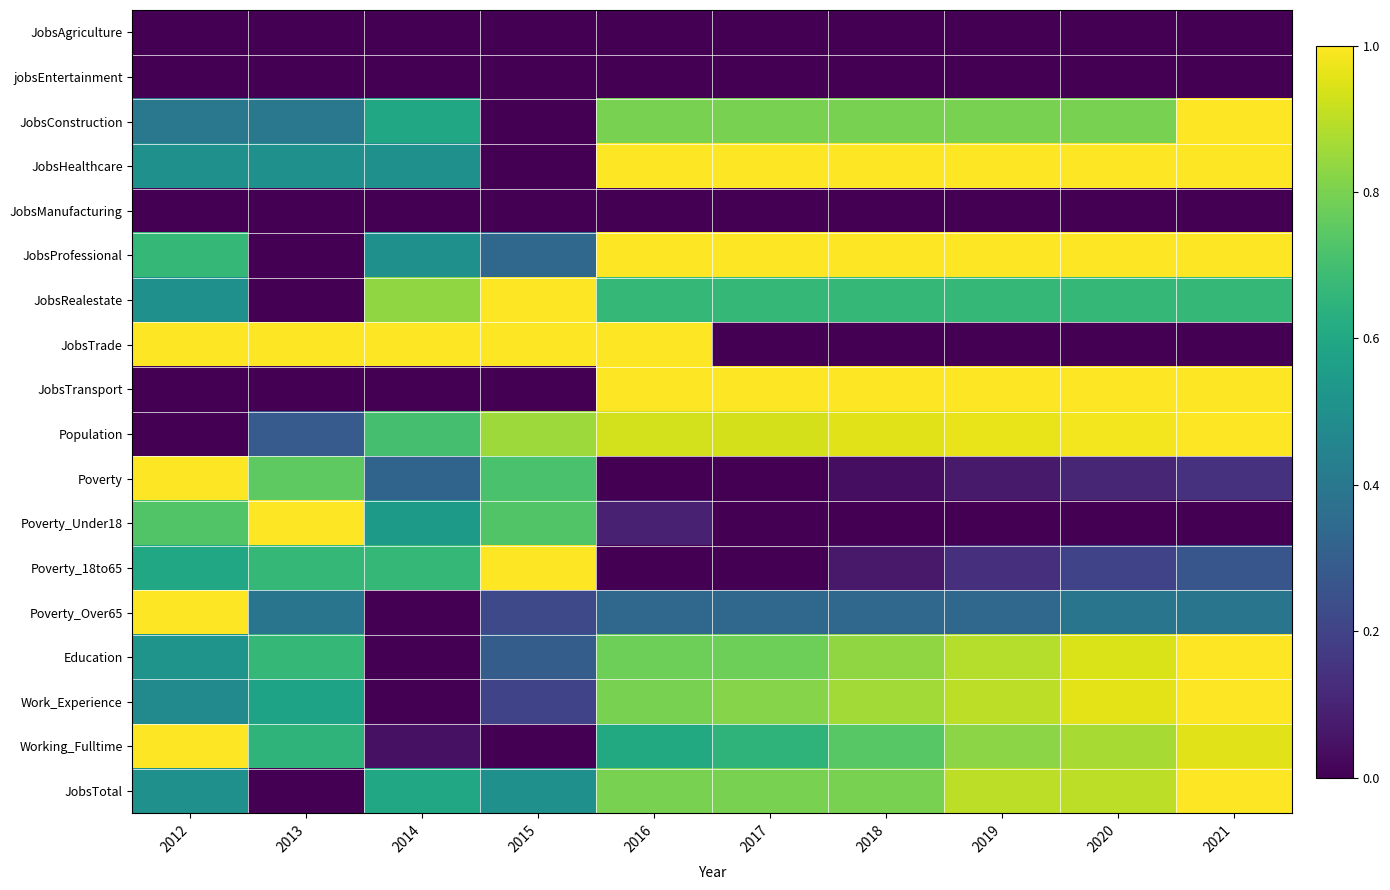

Reading right to left, list all the values displayed in this chart.

JobsAgriculture: 2021=0.0	2020=0.0	2019=0.0	2018=0.0	2017=0.0	2016=0.0	2015=0.0	2014=0.0	2013=0.0	2012=0.0
jobsEntertainment: 2021=0.0	2020=0.0	2019=0.0	2018=0.0	2017=0.0	2016=0.0	2015=0.0	2014=0.0	2013=0.0	2012=0.0
JobsConstruction: 2021=1.0	2020=0.8	2019=0.8	2018=0.8	2017=0.8	2016=0.8	2015=0.0	2014=0.6	2013=0.4	2012=0.4
JobsHealthcare: 2021=1.0	2020=1.0	2019=1.0	2018=1.0	2017=1.0	2016=1.0	2015=0.0	2014=0.5	2013=0.5	2012=0.5
JobsManufacturing: 2021=0.0	2020=0.0	2019=0.0	2018=0.0	2017=0.0	2016=0.0	2015=0.0	2014=0.0	2013=0.0	2012=0.0
JobsProfessional: 2021=1.0	2020=1.0	2019=1.0	2018=1.0	2017=1.0	2016=1.0	2015=0.3	2014=0.5	2013=0.0	2012=0.7
JobsRealestate: 2021=0.7	2020=0.7	2019=0.7	2018=0.7	2017=0.7	2016=0.7	2015=1.0	2014=0.8	2013=0.0	2012=0.5
JobsTrade: 2021=0.0	2020=0.0	2019=0.0	2018=0.0	2017=0.0	2016=1.0	2015=1.0	2014=1.0	2013=1.0	2012=1.0
JobsTransport: 2021=1.0	2020=1.0	2019=1.0	2018=1.0	2017=1.0	2016=1.0	2015=0.0	2014=0.0	2013=0.0	2012=0.0
Population: 2021=1.0	2020=1.0	2019=1.0	2018=1.0	2017=0.9	2016=0.9	2015=0.9	2014=0.7	2013=0.3	2012=0.0
Poverty: 2021=0.1	2020=0.1	2019=0.1	2018=0.0	2017=0.0	2016=0.0	2015=0.7	2014=0.3	2013=0.8	2012=1.0
Poverty_Under18: 2021=0.0	2020=0.0	2019=0.0	2018=0.0	2017=0.0	2016=0.1	2015=0.7	2014=0.5	2013=1.0	2012=0.7
Poverty_18to65: 2021=0.3	2020=0.2	2019=0.1	2018=0.1	2017=0.0	2016=0.0	2015=1.0	2014=0.7	2013=0.7	2012=0.6
Poverty_Over65: 2021=0.4	2020=0.4	2019=0.3	2018=0.3	2017=0.3	2016=0.3	2015=0.2	2014=0.0	2013=0.4	2012=1.0
Education: 2021=1.0	2020=0.9	2019=0.9	2018=0.8	2017=0.8	2016=0.8	2015=0.3	2014=0.0	2013=0.7	2012=0.5
Work_Experience: 2021=1.0	2020=1.0	2019=0.9	2018=0.9	2017=0.8	2016=0.8	2015=0.2	2014=0.0	2013=0.6	2012=0.5
Working_Fulltime: 2021=1.0	2020=0.9	2019=0.8	2018=0.7	2017=0.7	2016=0.6	2015=0.0	2014=0.0	2013=0.7	2012=1.0
JobsTotal: 2021=1.0	2020=0.9	2019=0.9	2018=0.8	2017=0.8	2016=0.8	2015=0.5	2014=0.6	2013=0.0	2012=0.5